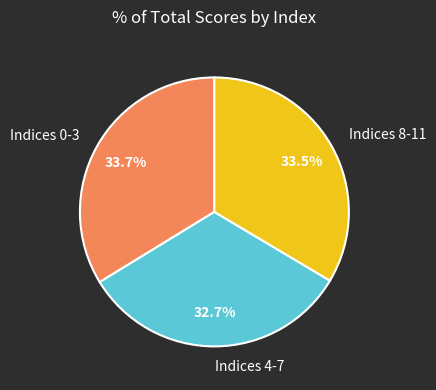

Between Indices 0-3 and Indices 4-7, which is larger?

Indices 0-3